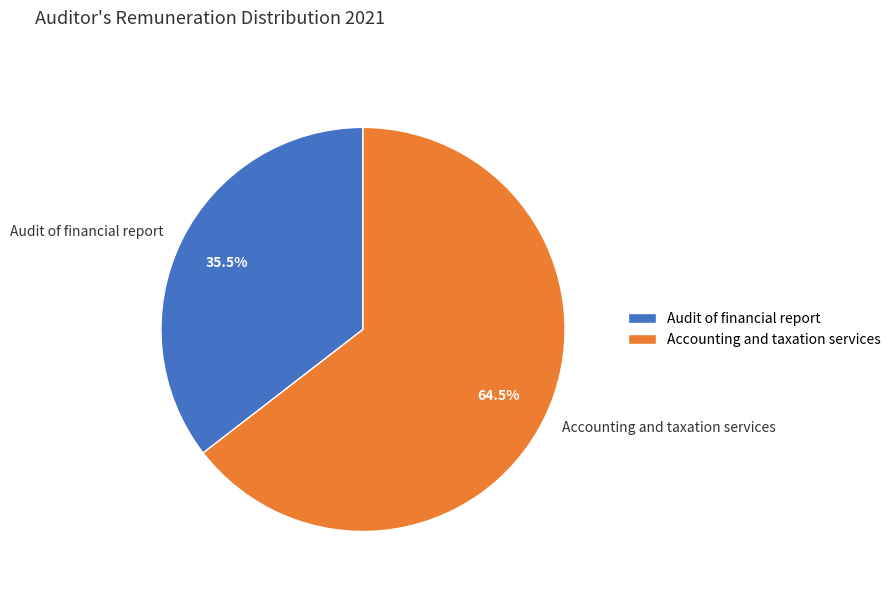

Does Audit of financial report represent more than half of the total?

No